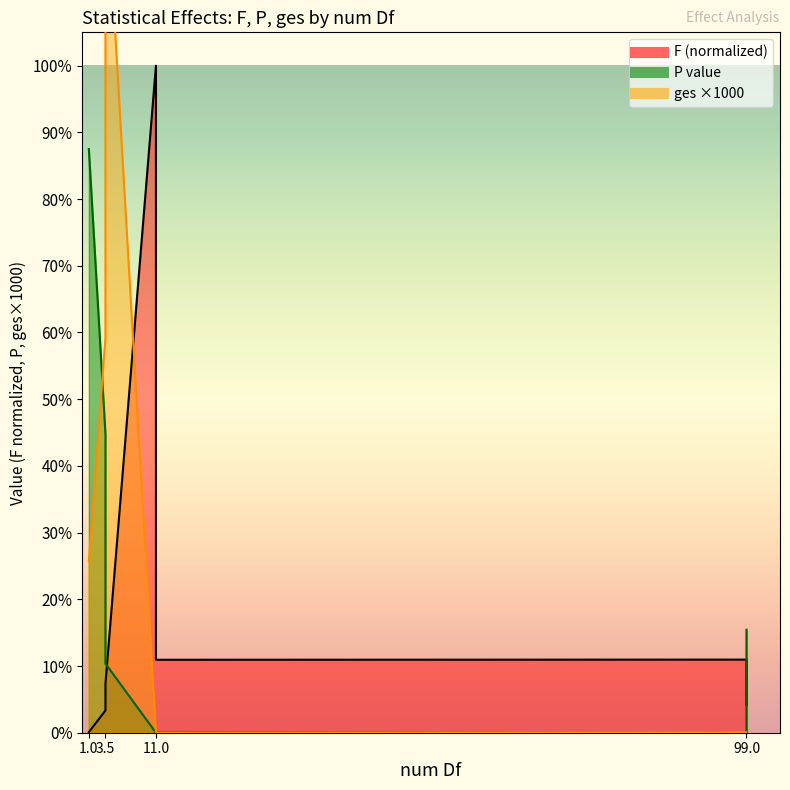

Count the number of data series in this chart.

3